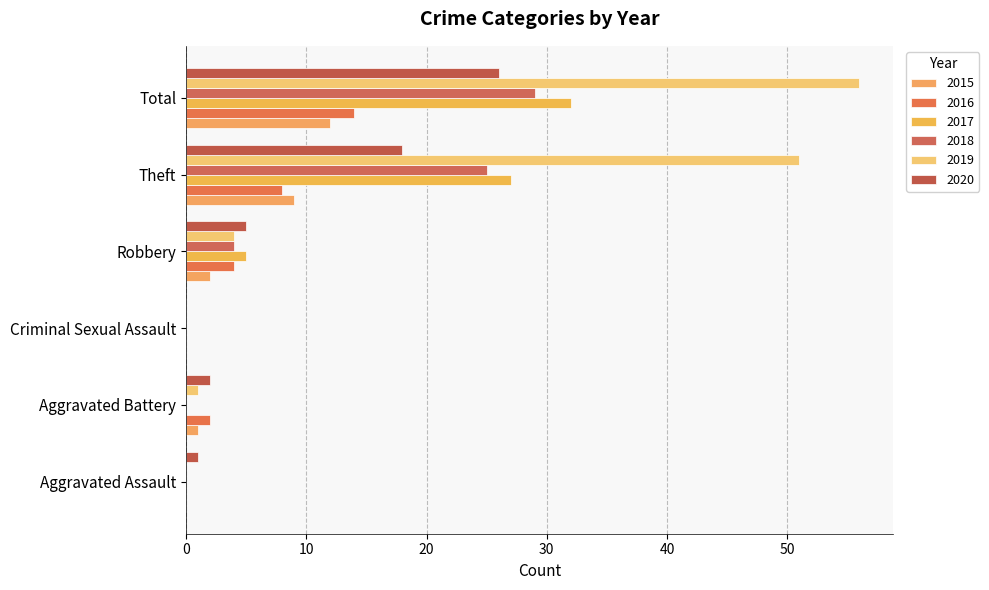

Count the 2018 values in the range 0 to 25.

5